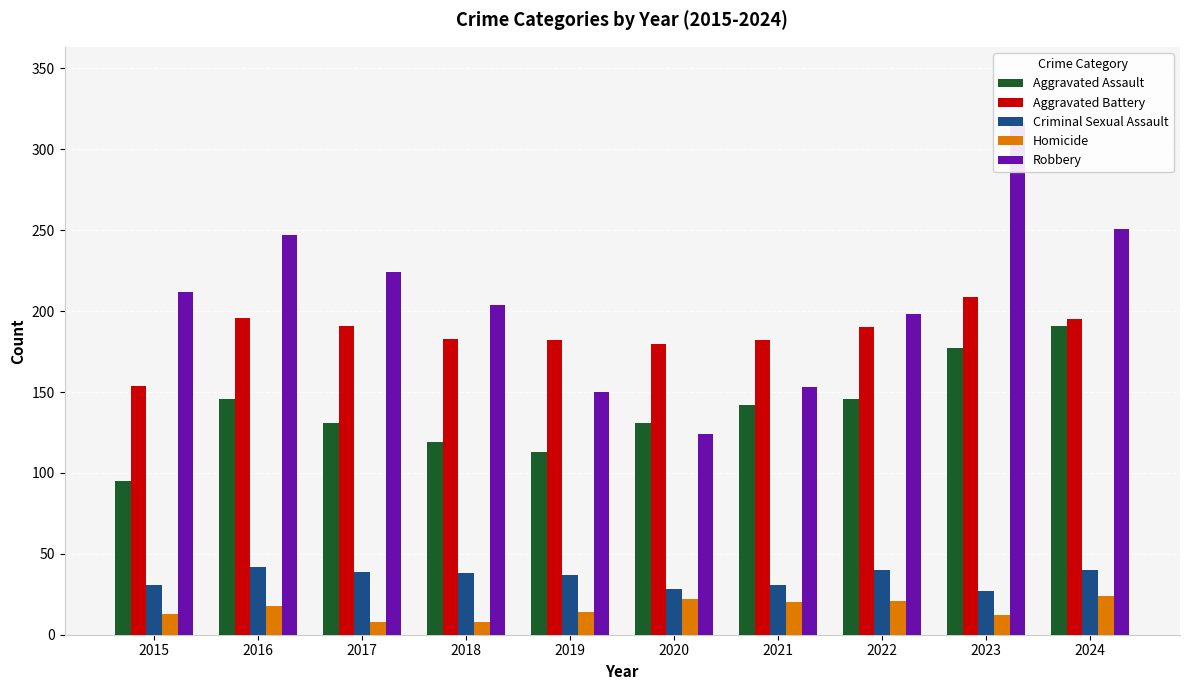

What are all the series names shown in the legend?

Aggravated Assault, Aggravated Battery, Criminal Sexual Assault, Homicide, Robbery